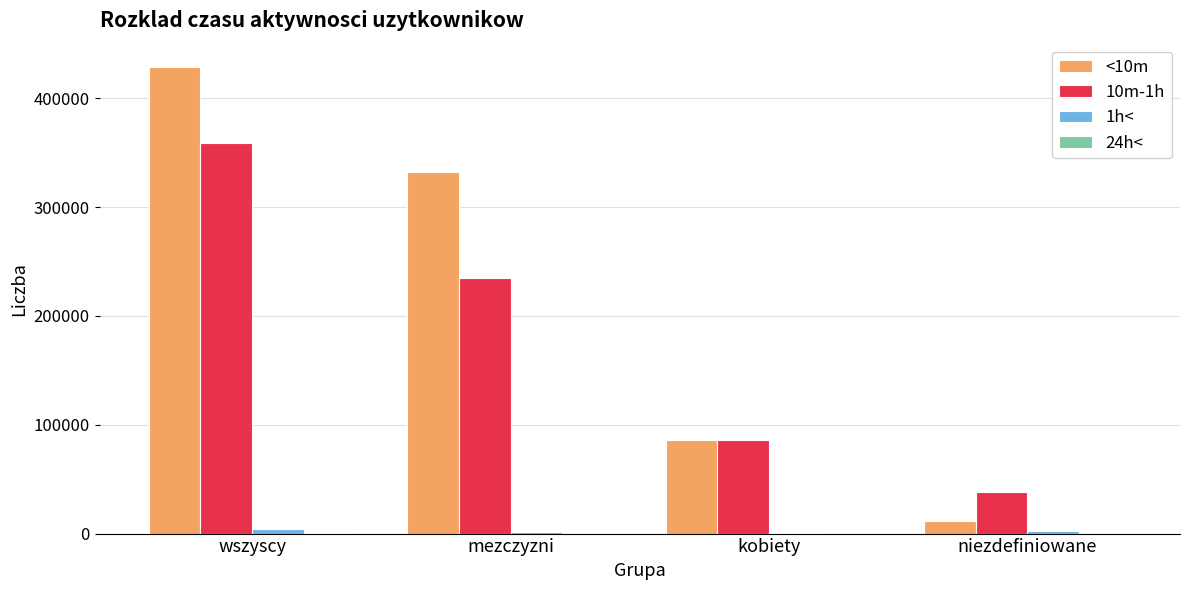

What is the total value across all series at niezdefiniowane?

52057